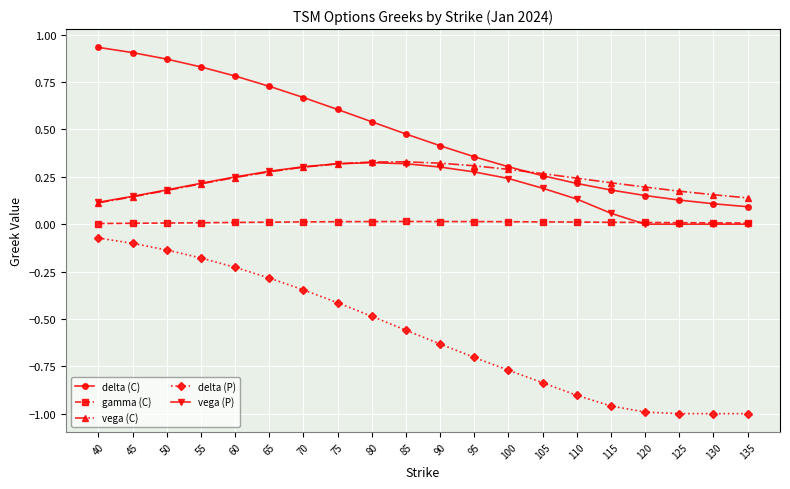

Which series changed the most between 40 and 100?

delta (P)